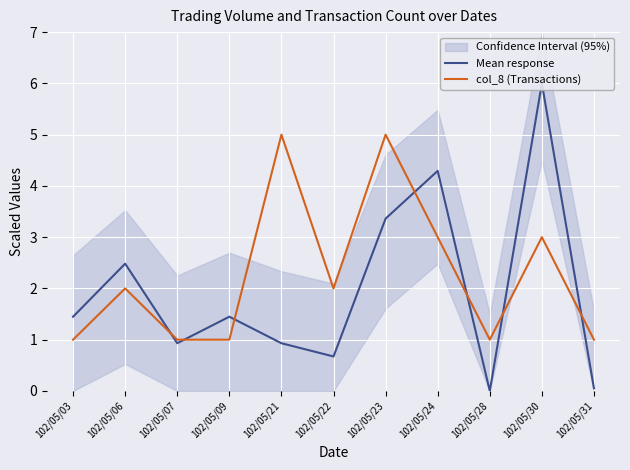

Which label corresponds to the smallest value in the chart?

102/05/28